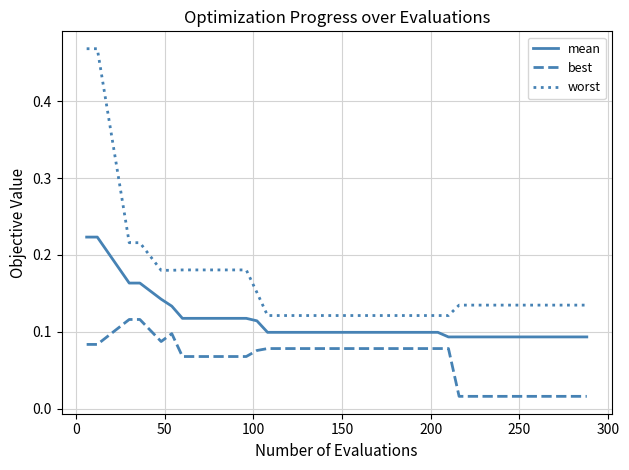

Which series has the largest range (max minus min)?

worst